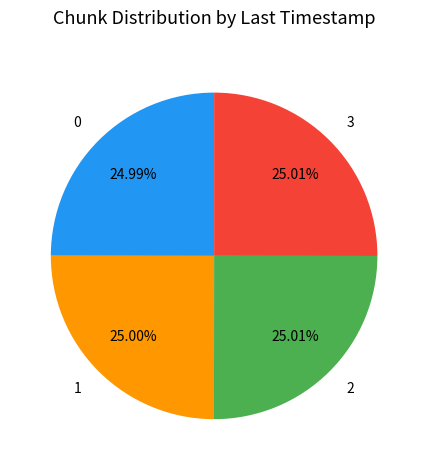

Does 3 represent more than half of the total?

No